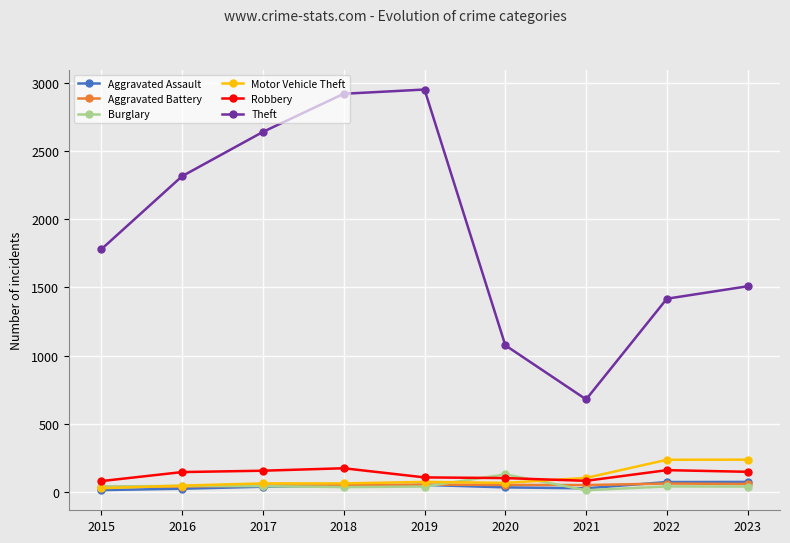

True or false: Robbery and Theft intersect in this chart.

False